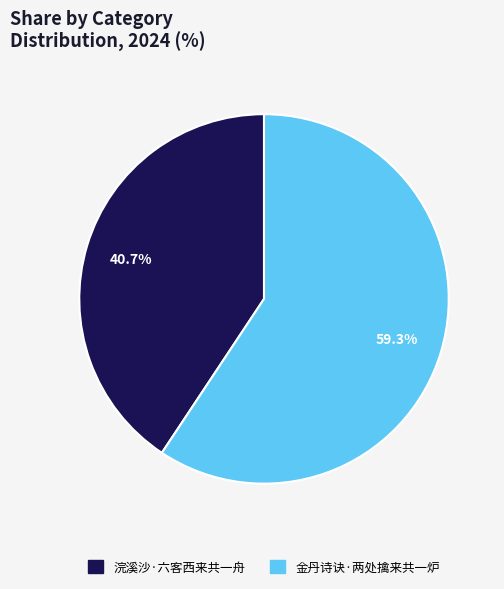

To the nearest percent, what is the difference between the largest and smallest slice percentages?

19%